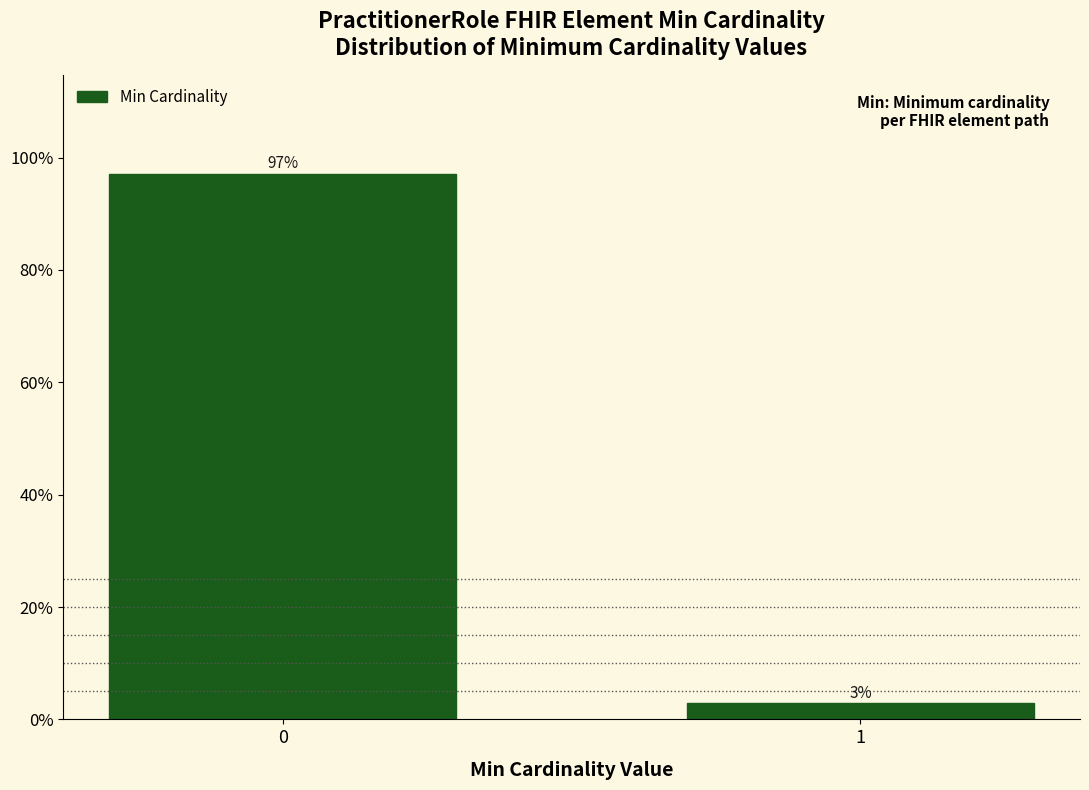

Rank the categories by value from highest to lowest.

0, 1